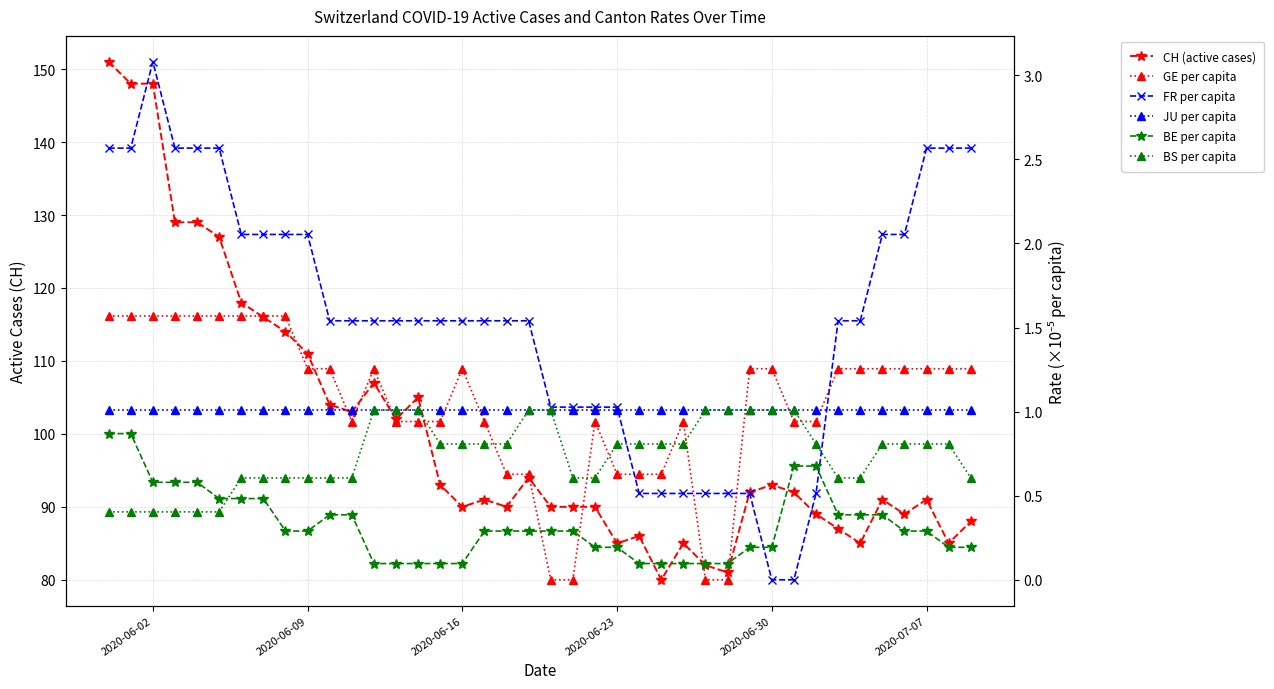

How many values in the FR per capita series are below 1?

9